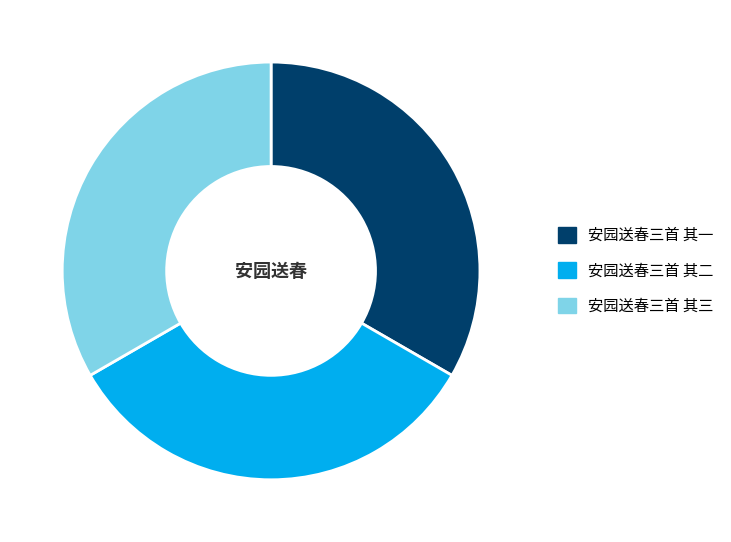

Do 安园送春三首 其一 and 安园送春三首 其二 together represent more than half of the pie?

Yes